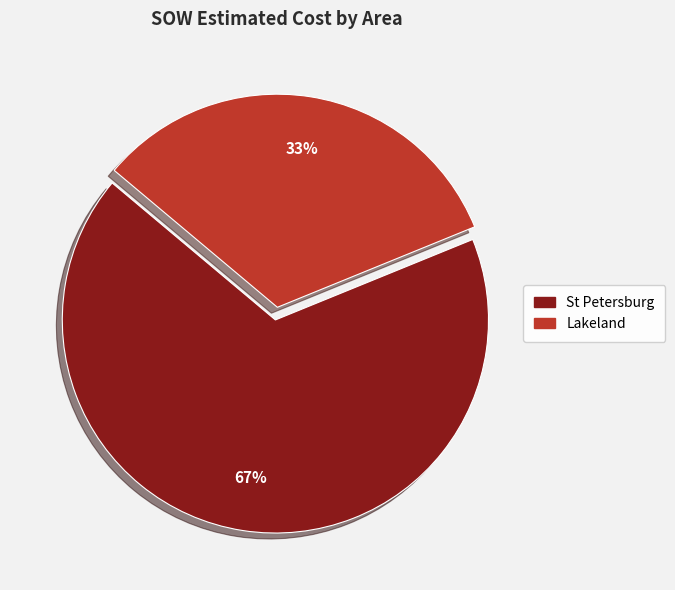

To the nearest percent, what is the average slice percentage?

50%